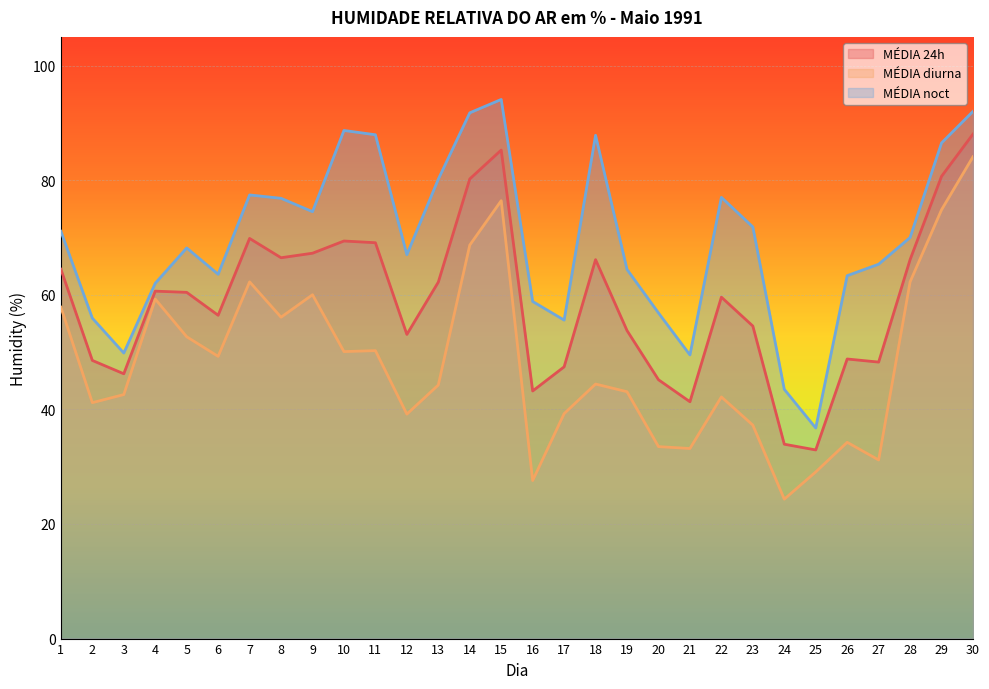

What is the sum of all MÉDIA noct values?

2088.2